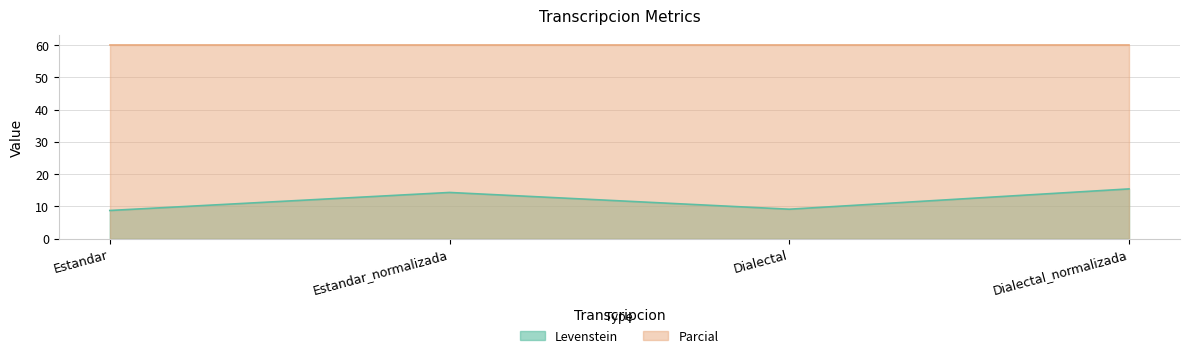

How many data points does each series have?

4